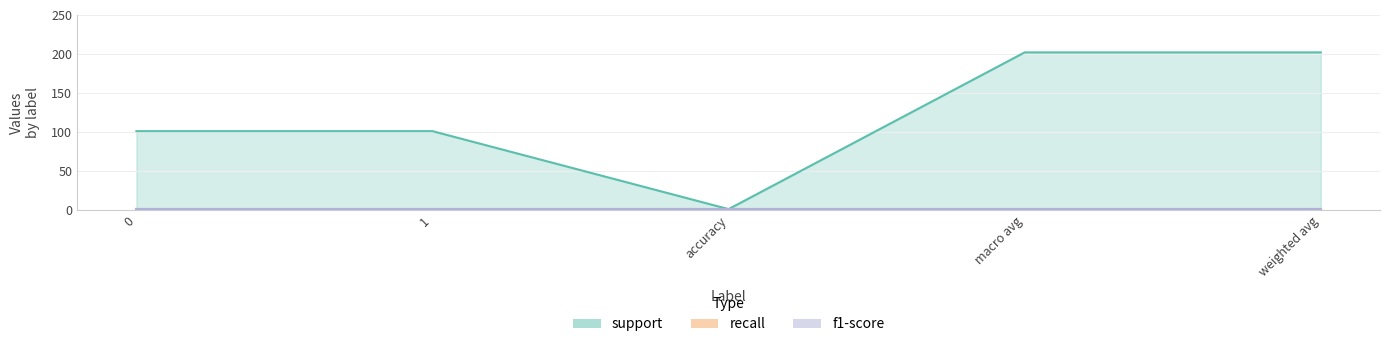

What is the label of the 4th point from the right?

1